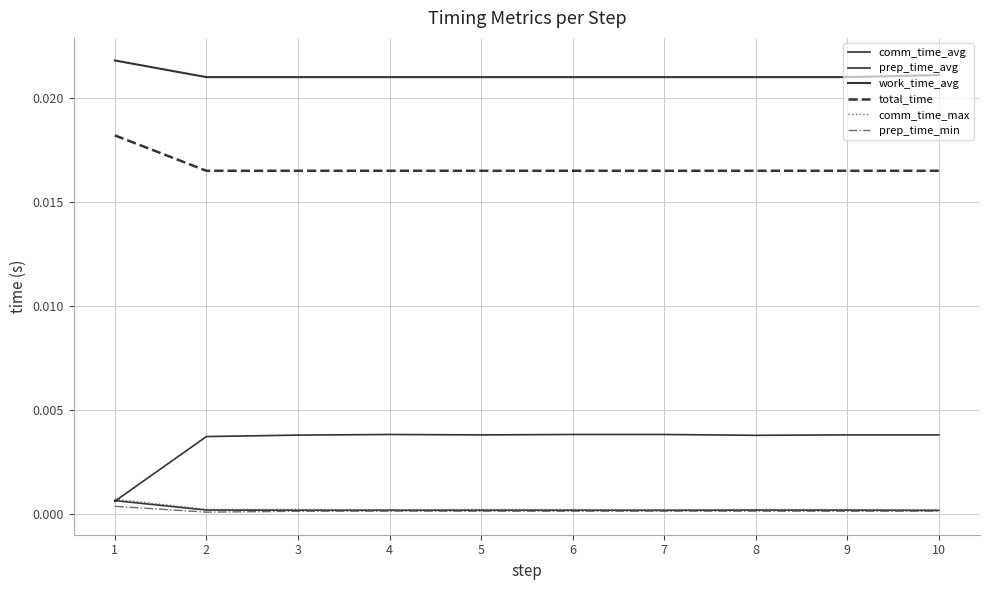

At which category is the sum across all series the highest?

1